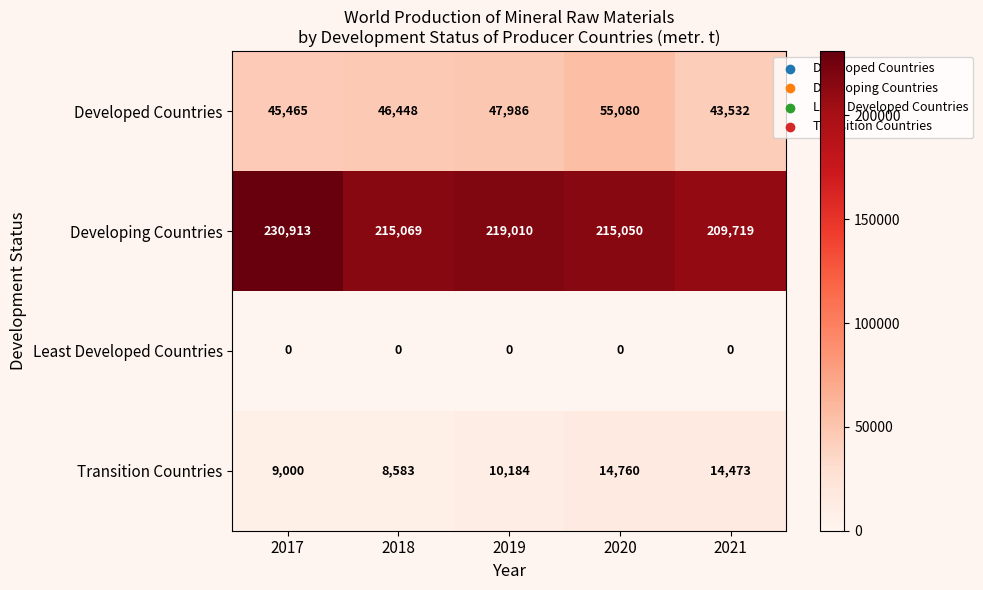

Which series has the largest total across all categories?

Developing Countries